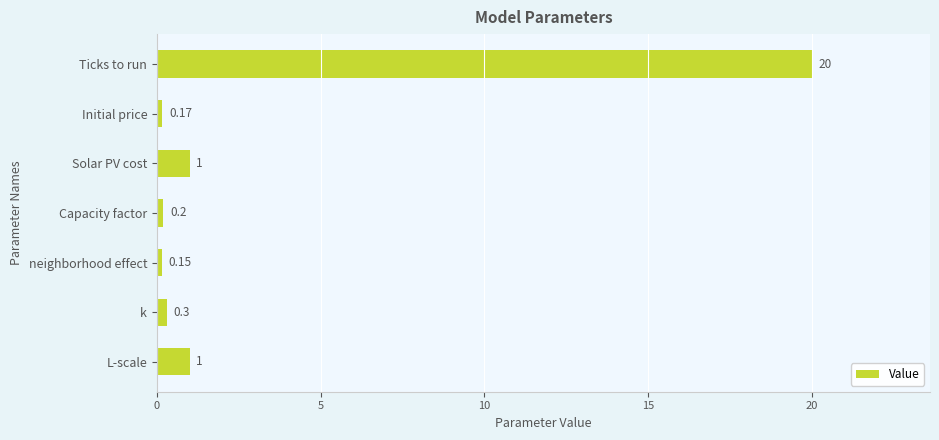

What is the difference between the maximum and second lowest values?

19.8